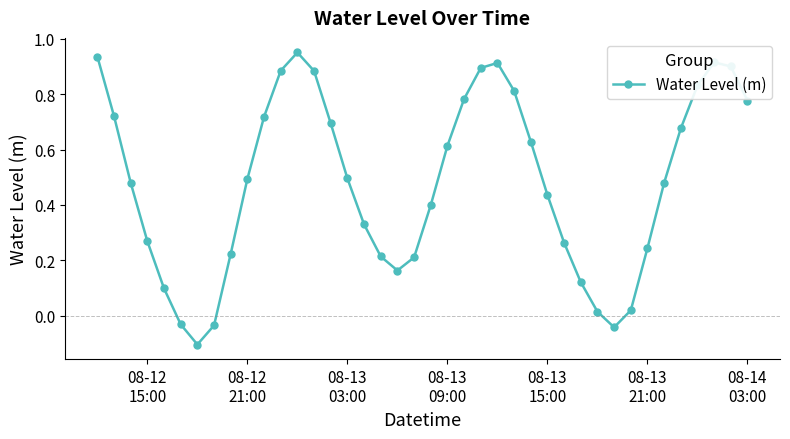

What is the difference between the maximum and minimum values?

1.1